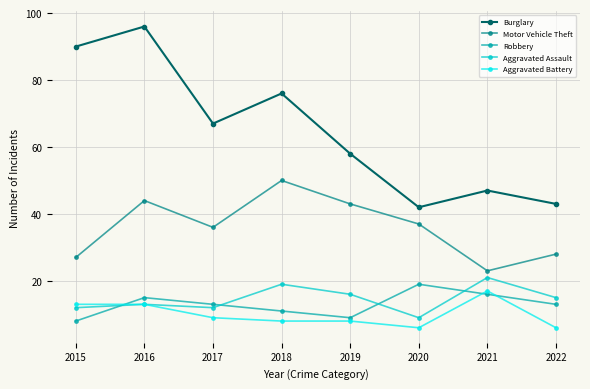

Which series has the widest spread of values?

Burglary